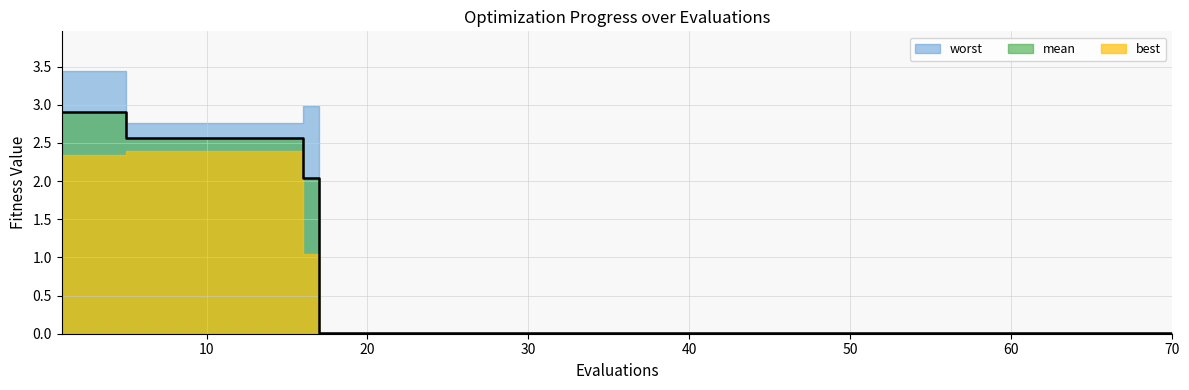

True or false: best and mean cross at least once.

False